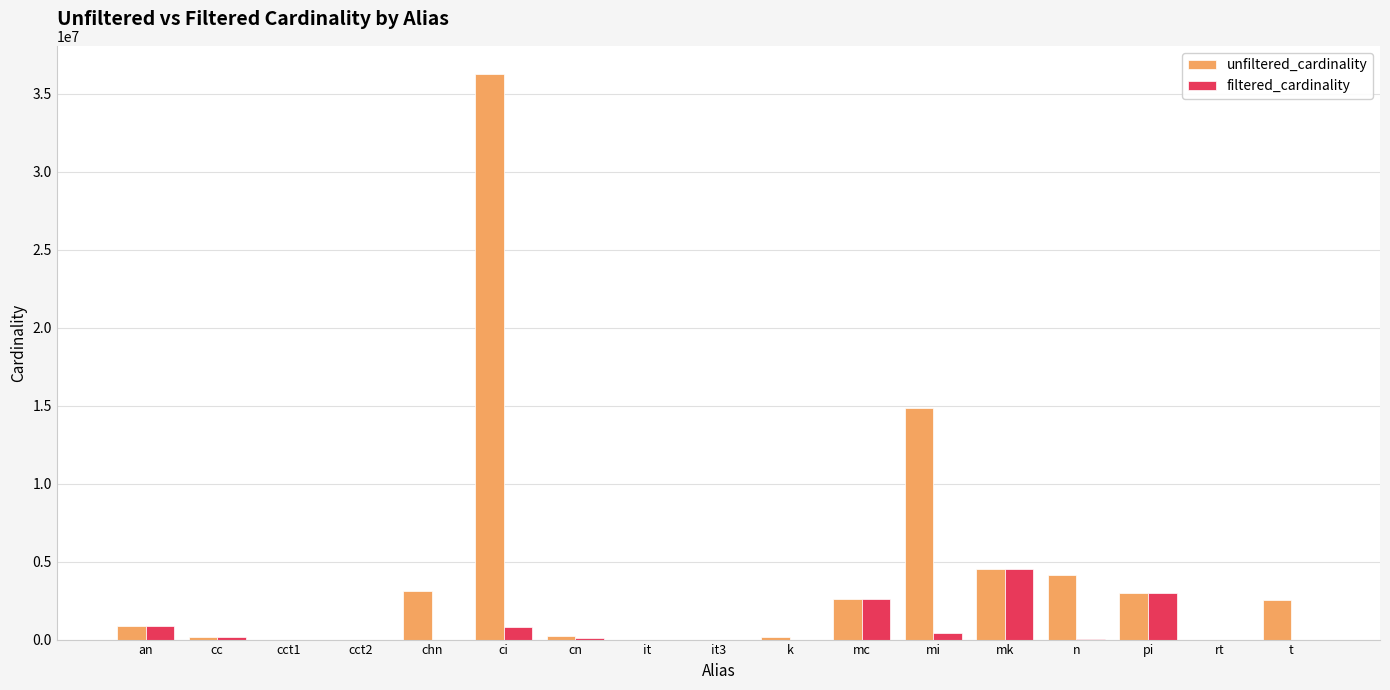

At which category is the sum across all series the highest?

ci